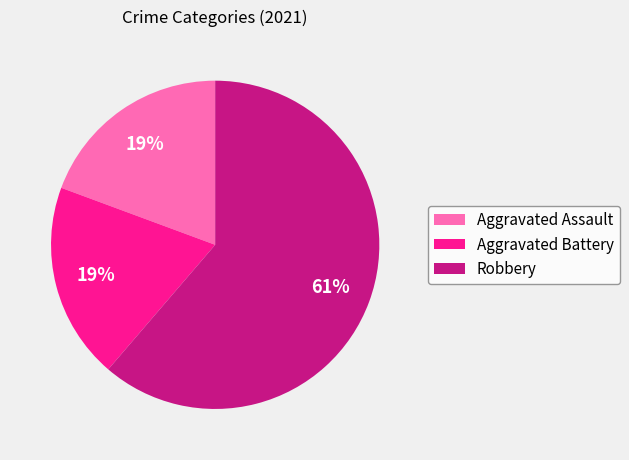

What is the largest slice in the pie chart?

Robbery